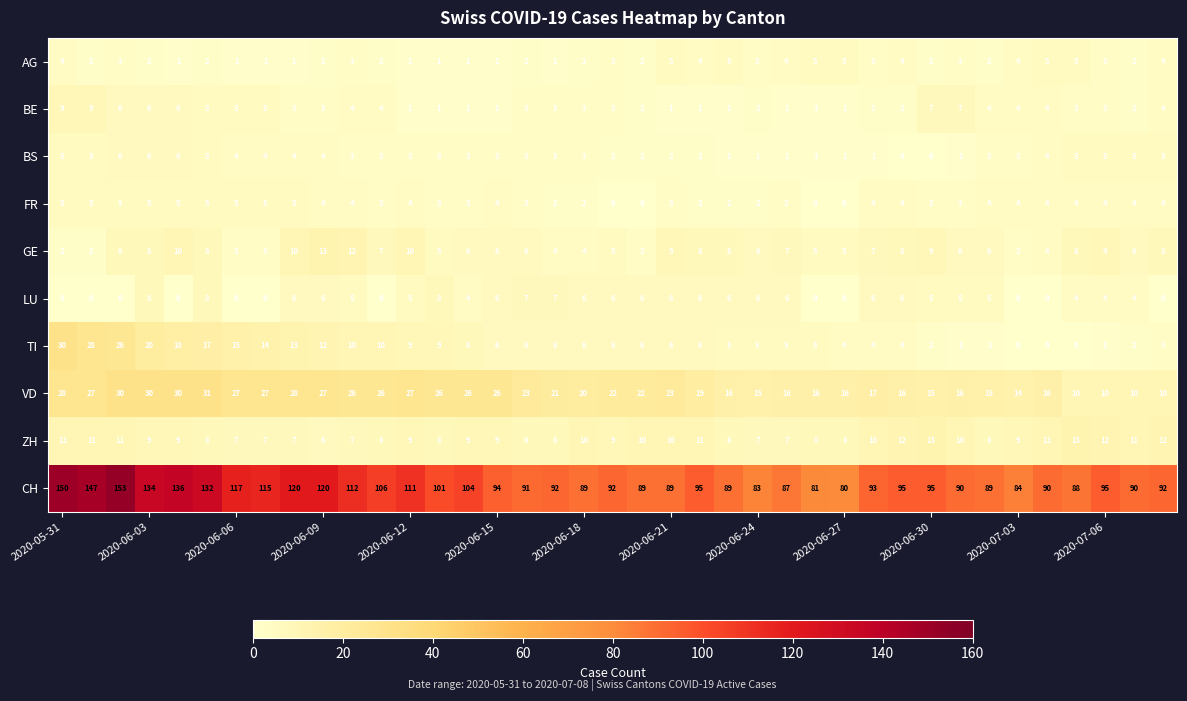

At how many categories does at least one series exceed 145?

3